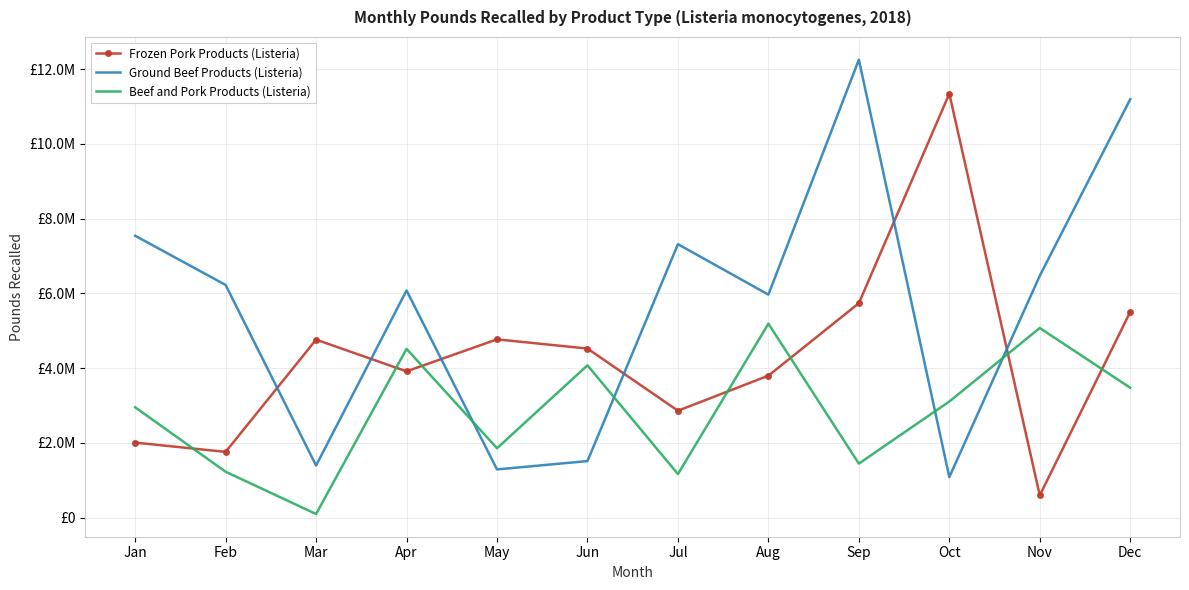

Which has a higher value, Feb or Aug?

Aug